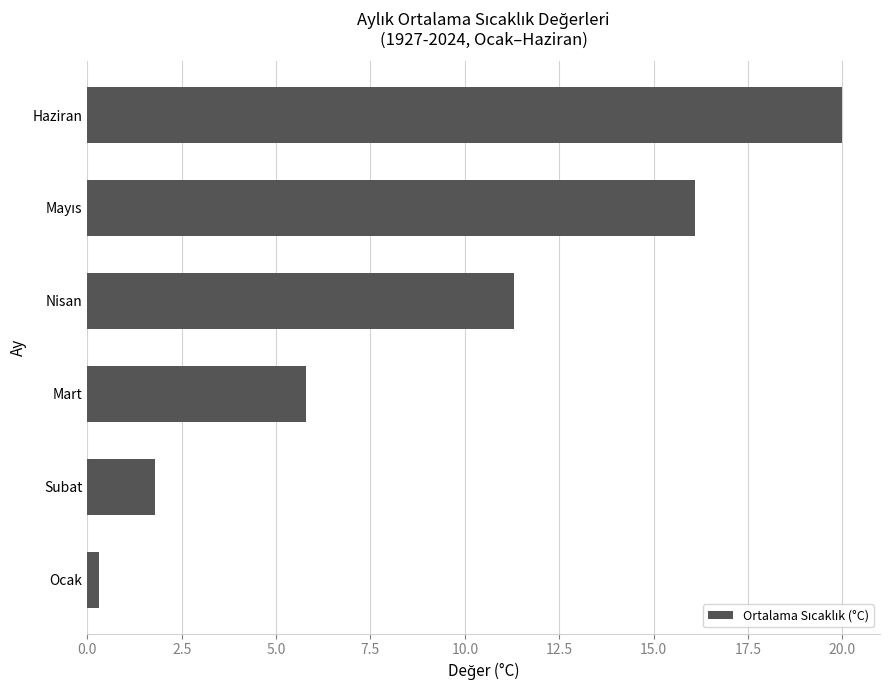

What is the difference between the second highest and second lowest values?

14.3